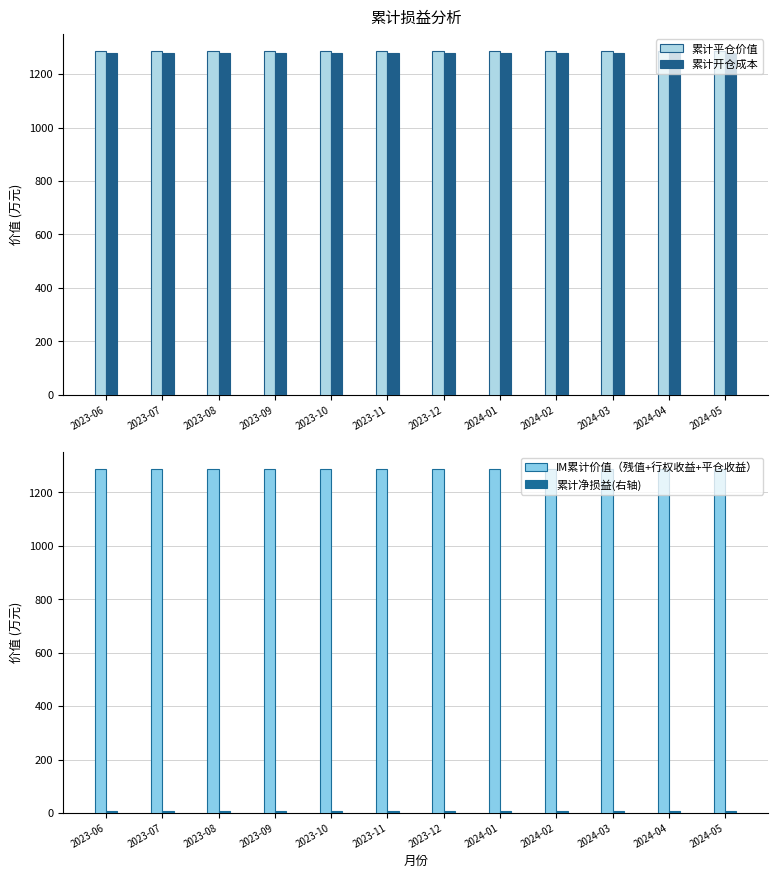

What is the spread (max minus min) of values at 2023-10?

1278.7